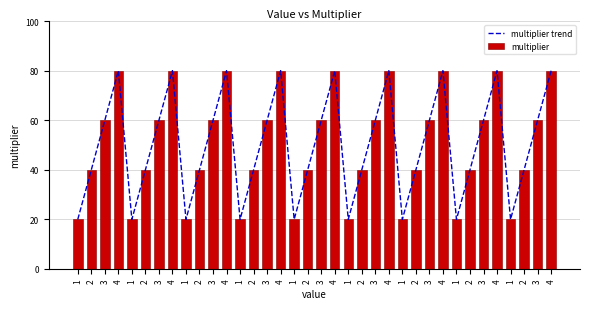

What is the difference between the multiplier trend values at 3 and 1?

40